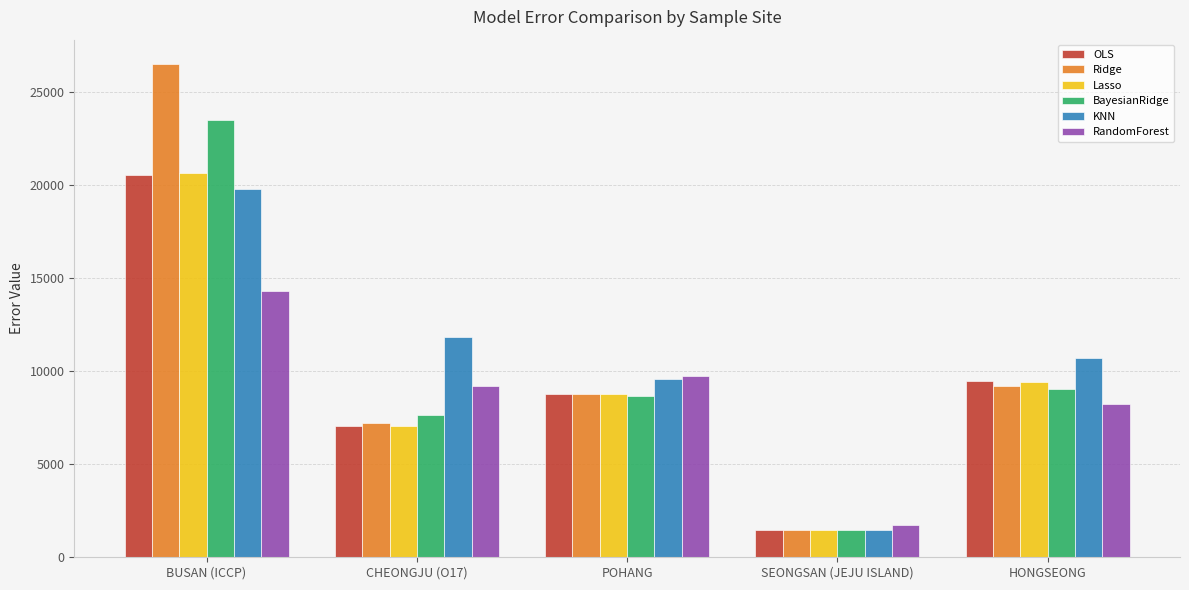

What is the total value across all series at CHEONGJU (O17)?

50006.2